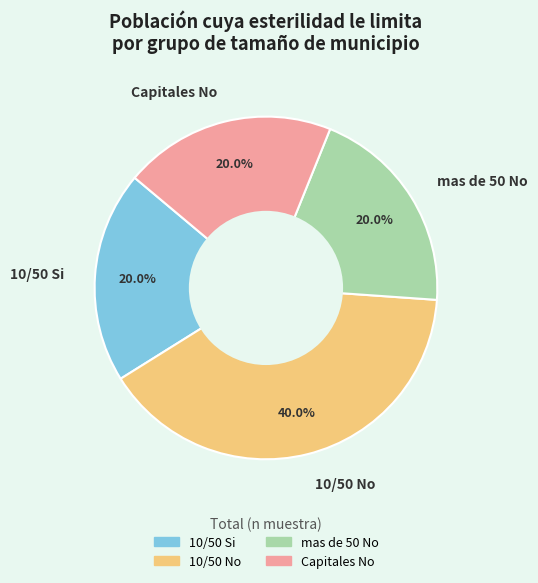

What is the largest slice in the pie chart?

10/50 No